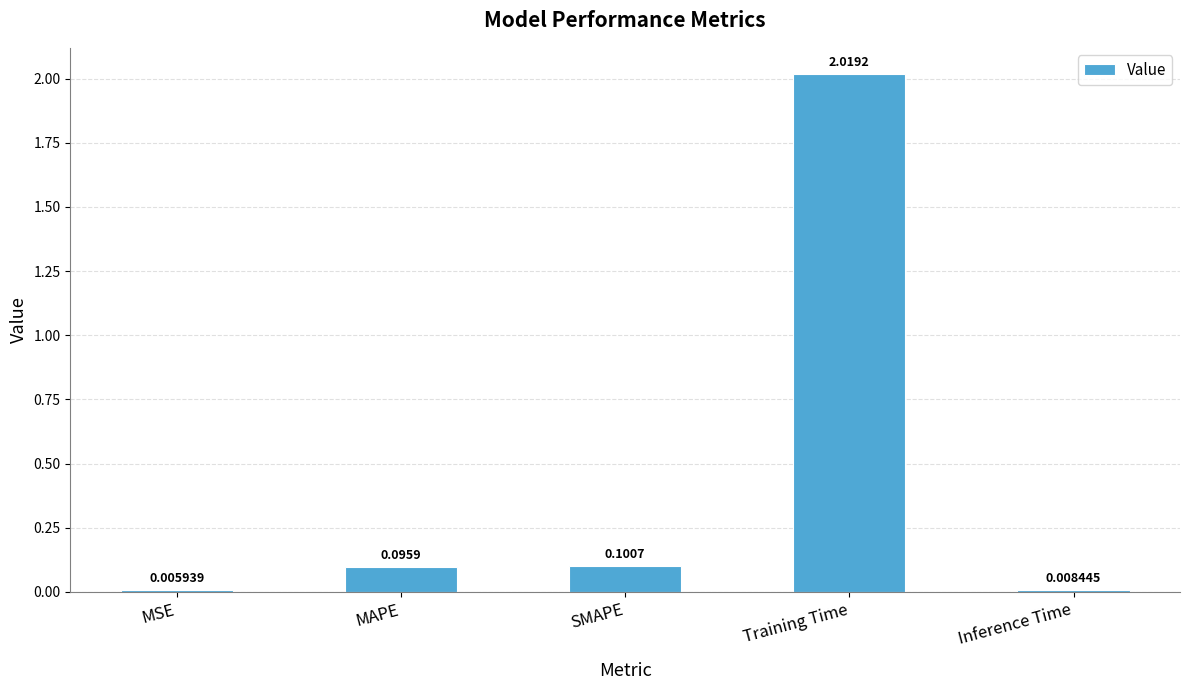

Which label corresponds to the largest value in the chart?

Training Time